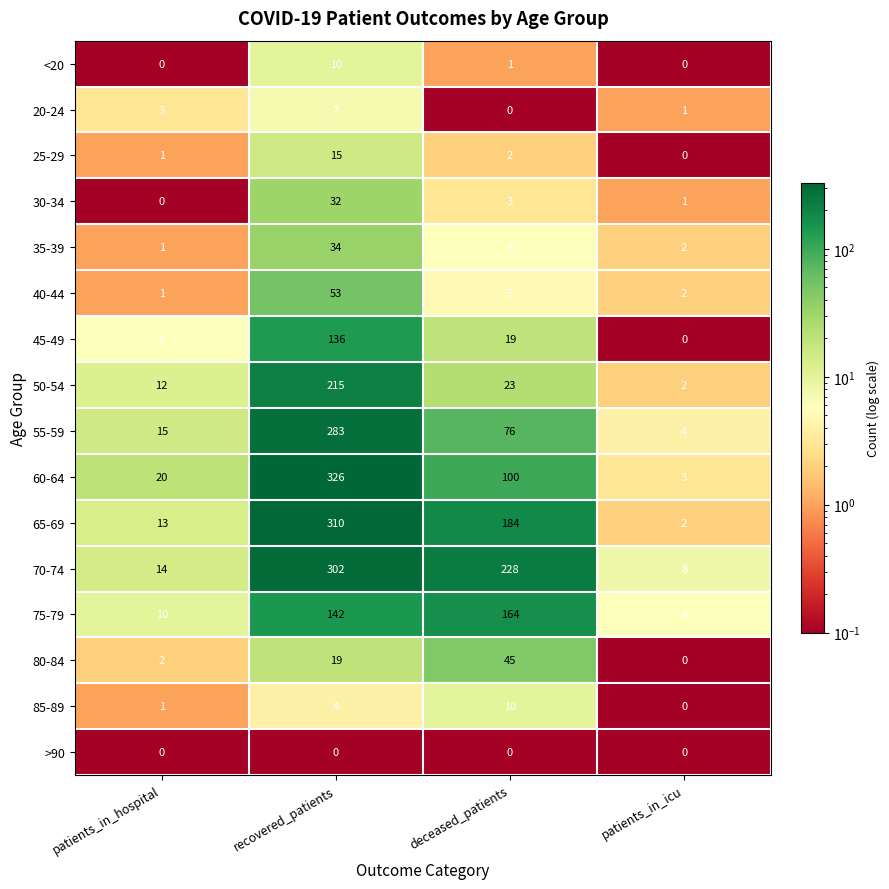

Which series has the widest spread of values?

60-64